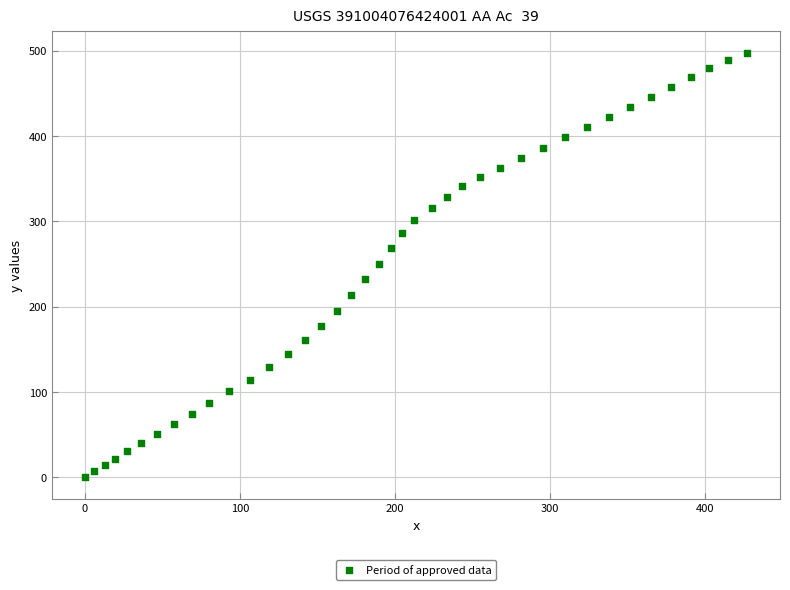

What is the range of X values (max minus min)?

426.9